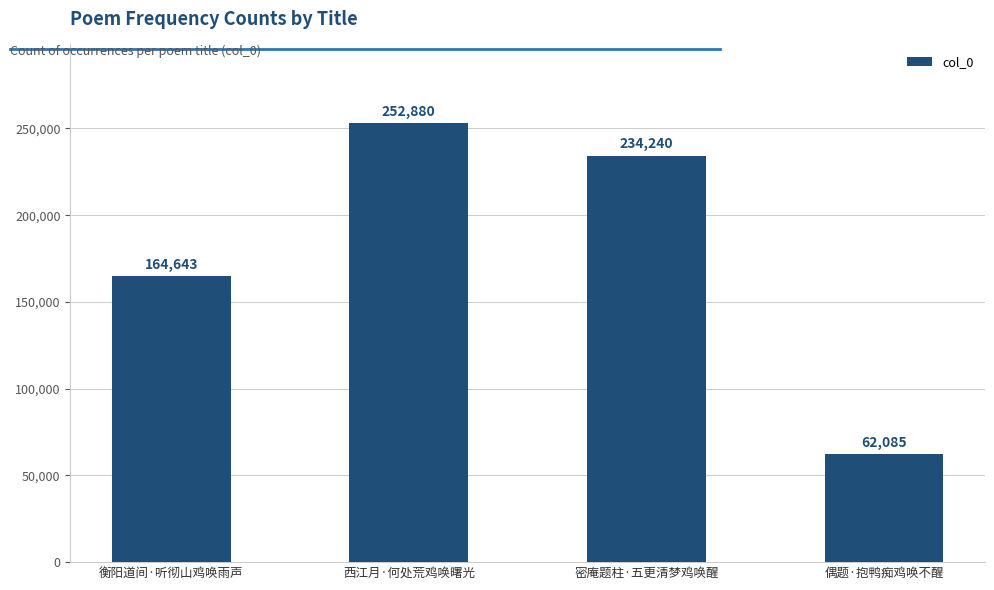

The chart shows a value of 157883 at 西江月·何处荒鸡唤曙光. True or false?

False